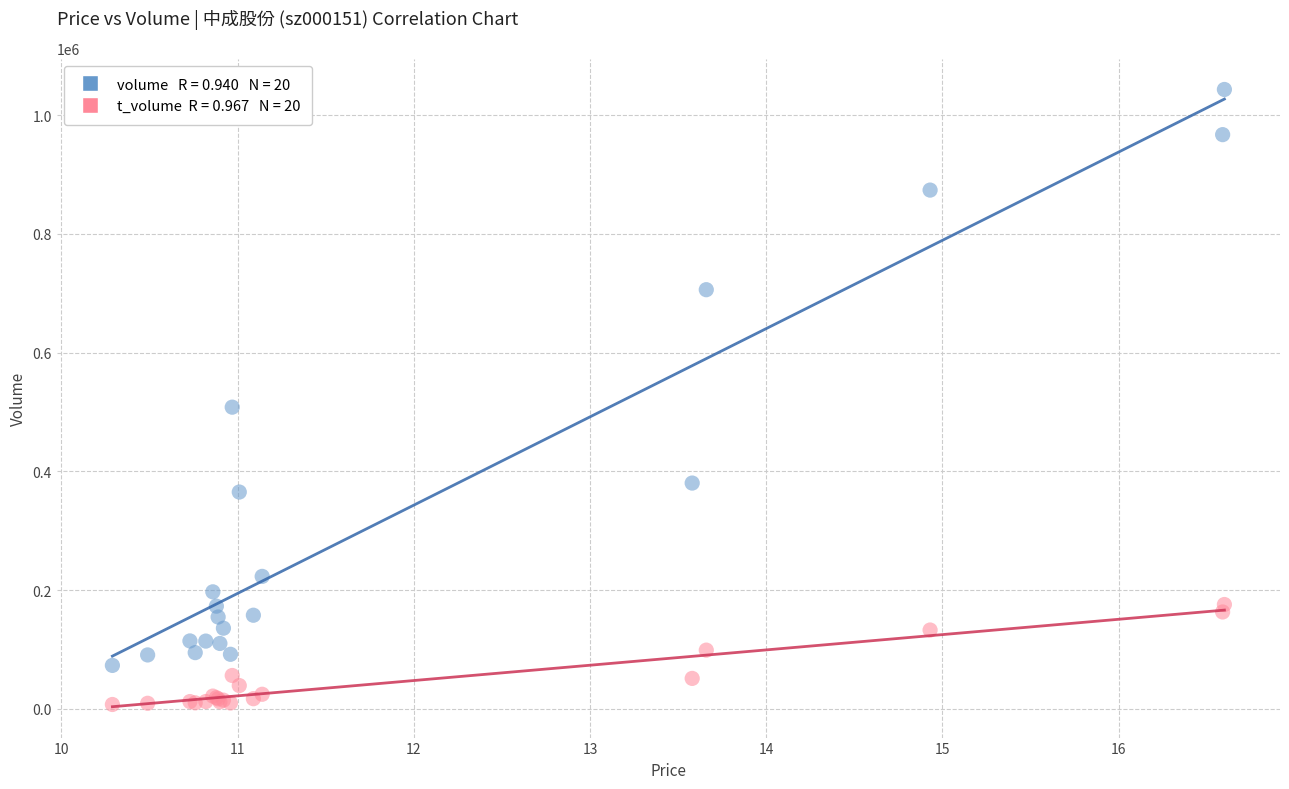

Across all series, what Y value is closest to 525249?

508102